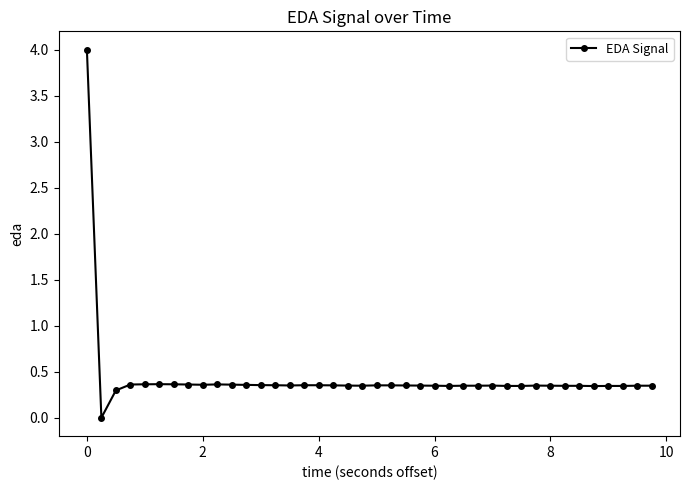

What is the sum of all values?

17.3